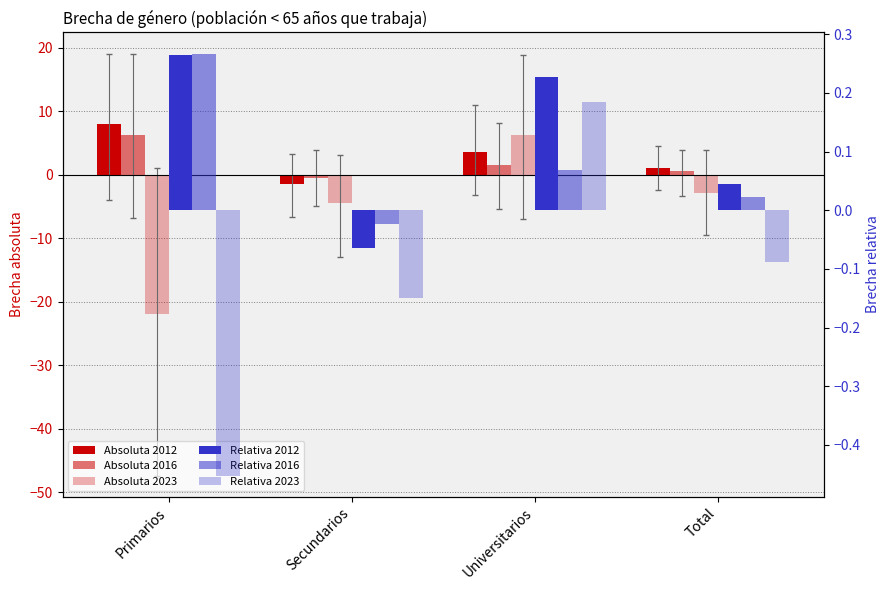

Is it true that Relativa 2023 equals -0.5 at Primarios?

True